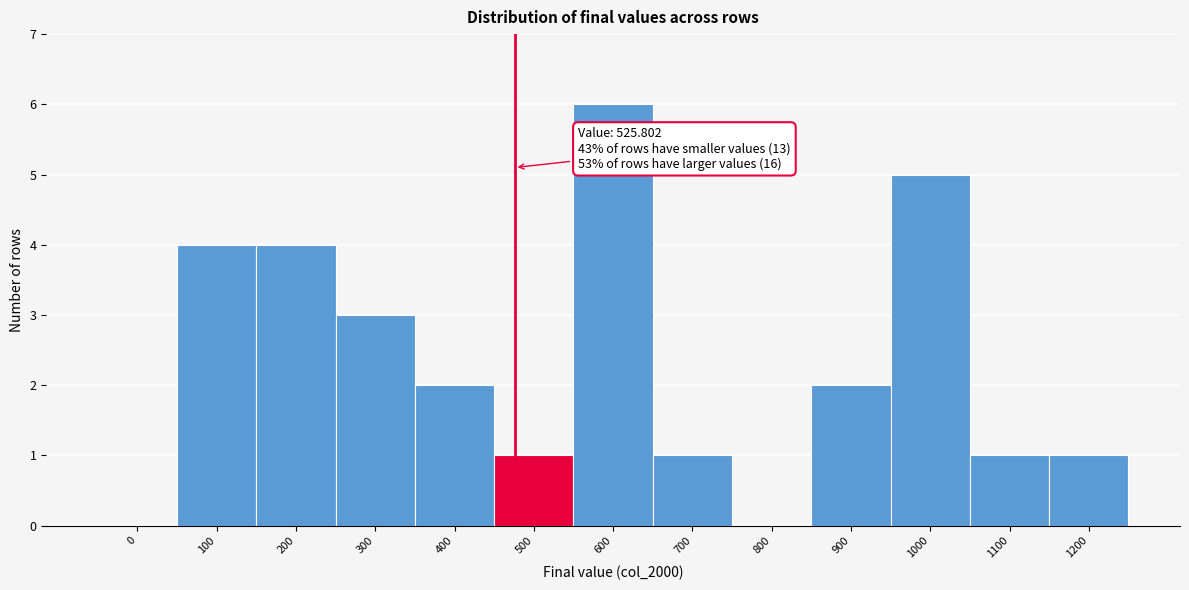

Reading left to right, extract all data points from this chart.

0=0	100=4	200=4	300=3	400=2	500=1	600=6	700=1	800=0	900=2	1000=5	1100=1	1200=1